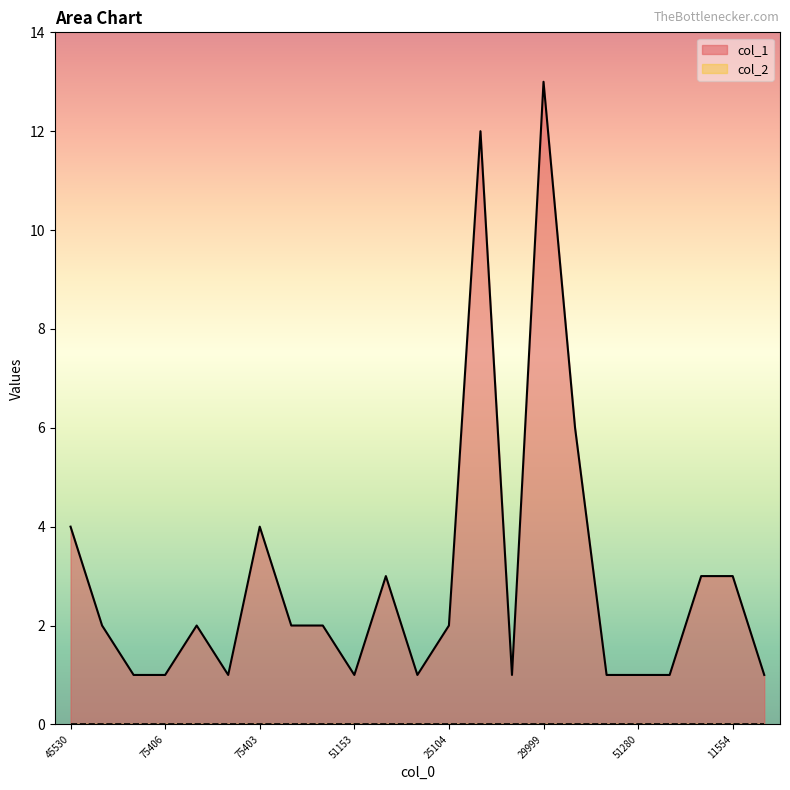

Between 96254 and 11553, which is larger?

96254